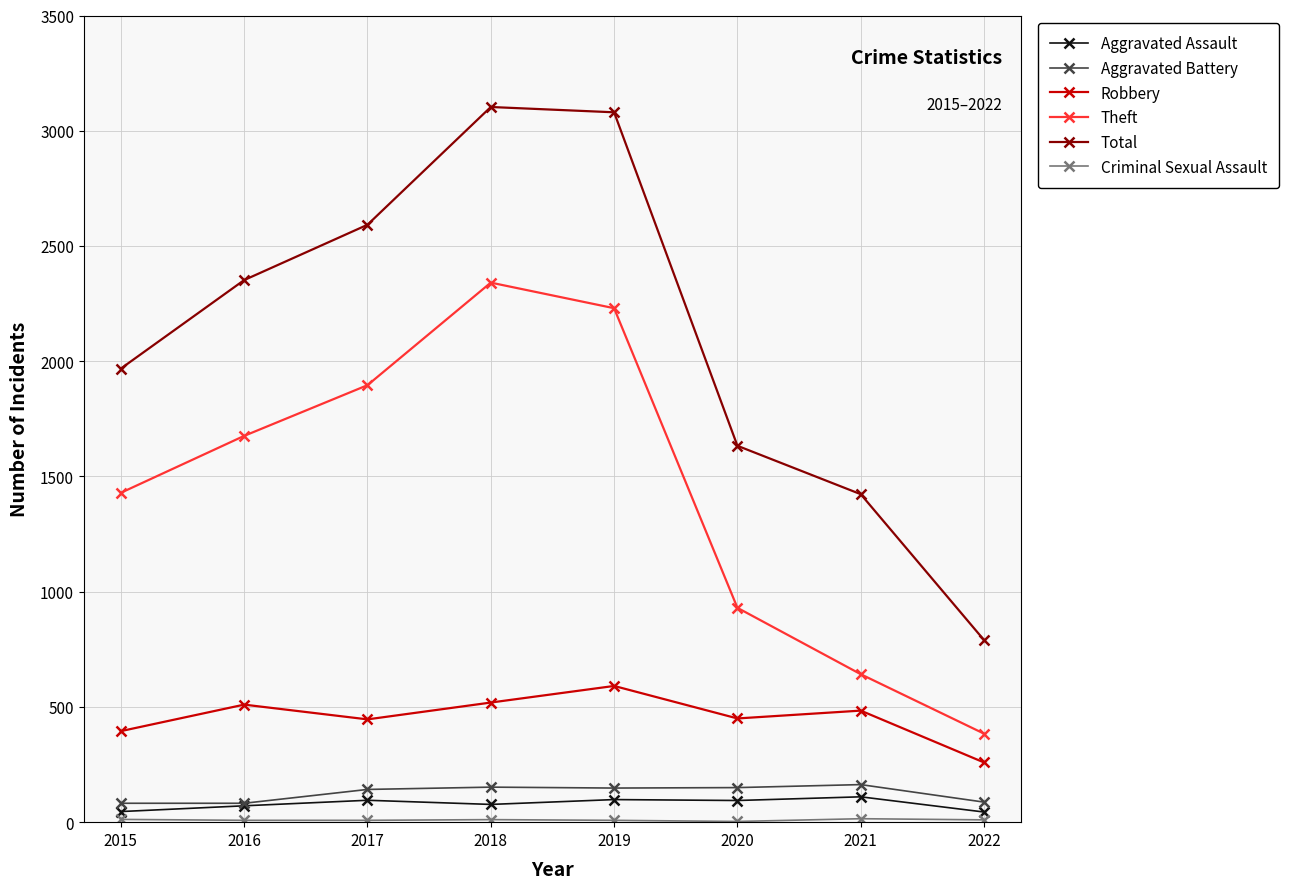

Which series has the largest total across all categories?

Total